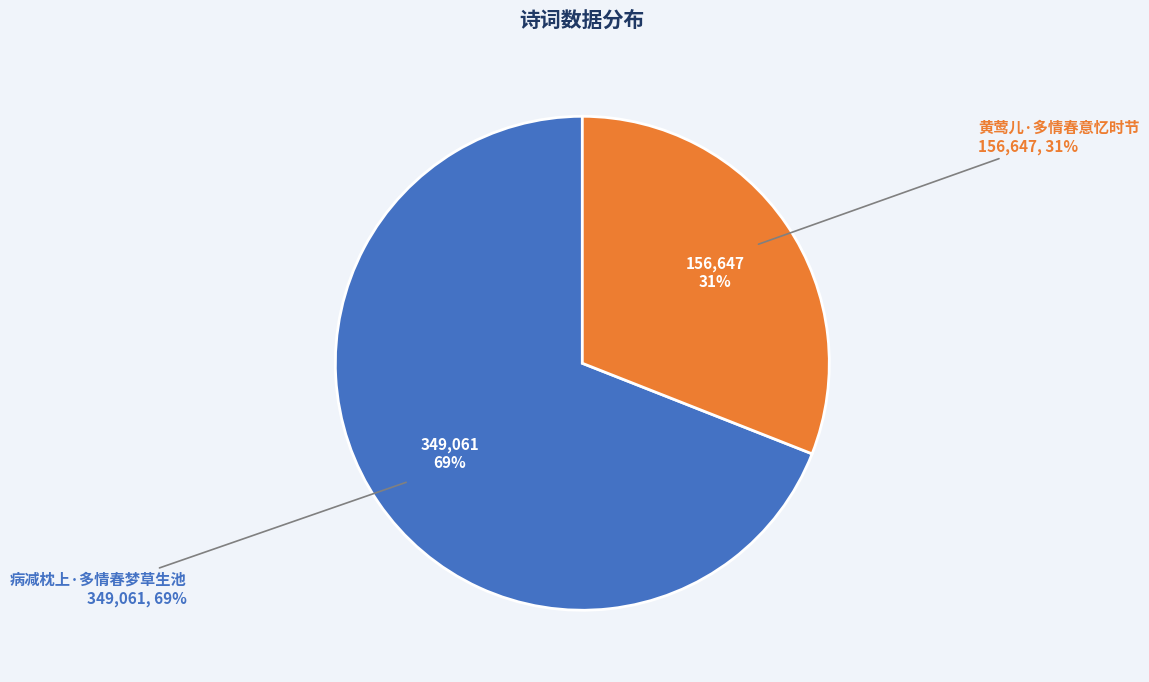

To the nearest percent, what is the average slice percentage?

50%